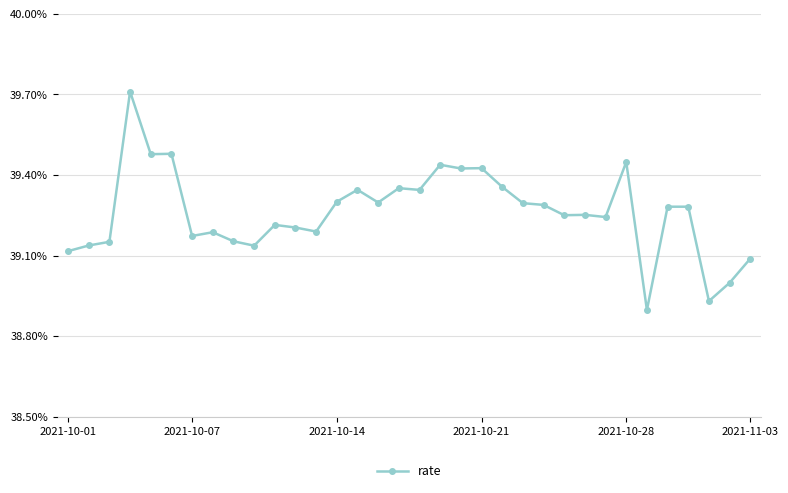

Does the chart have visible grid lines?

Yes